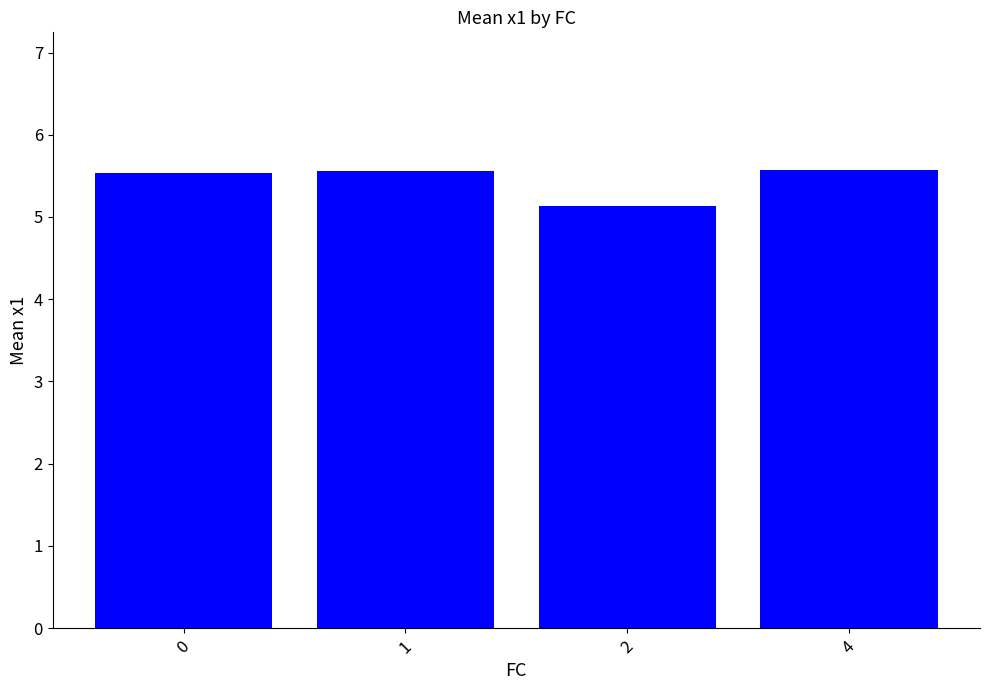

How many bars are there in total?

4